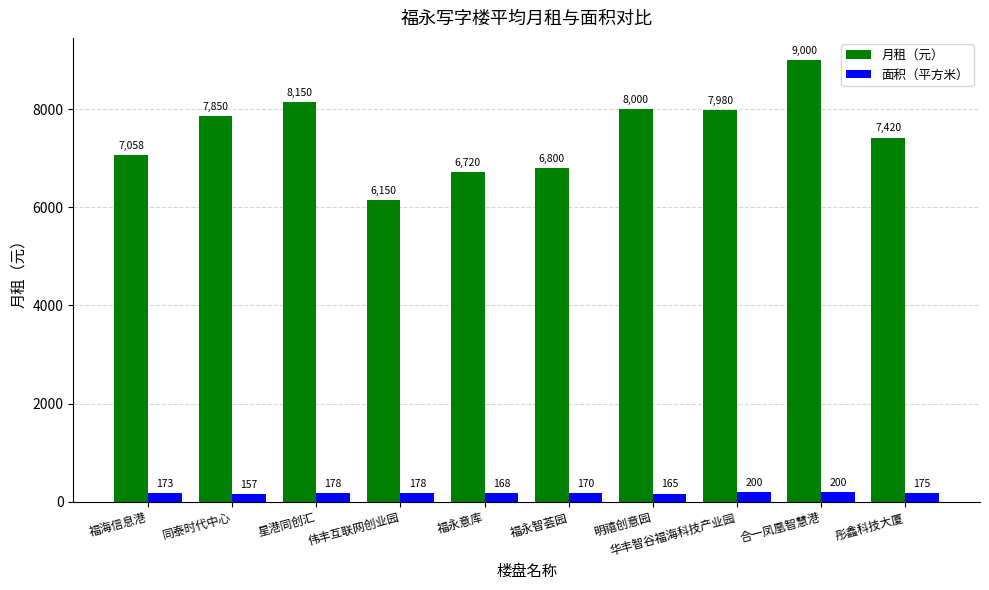

What is the value of the 面积（平方米） bar at the 4th from the left?

178